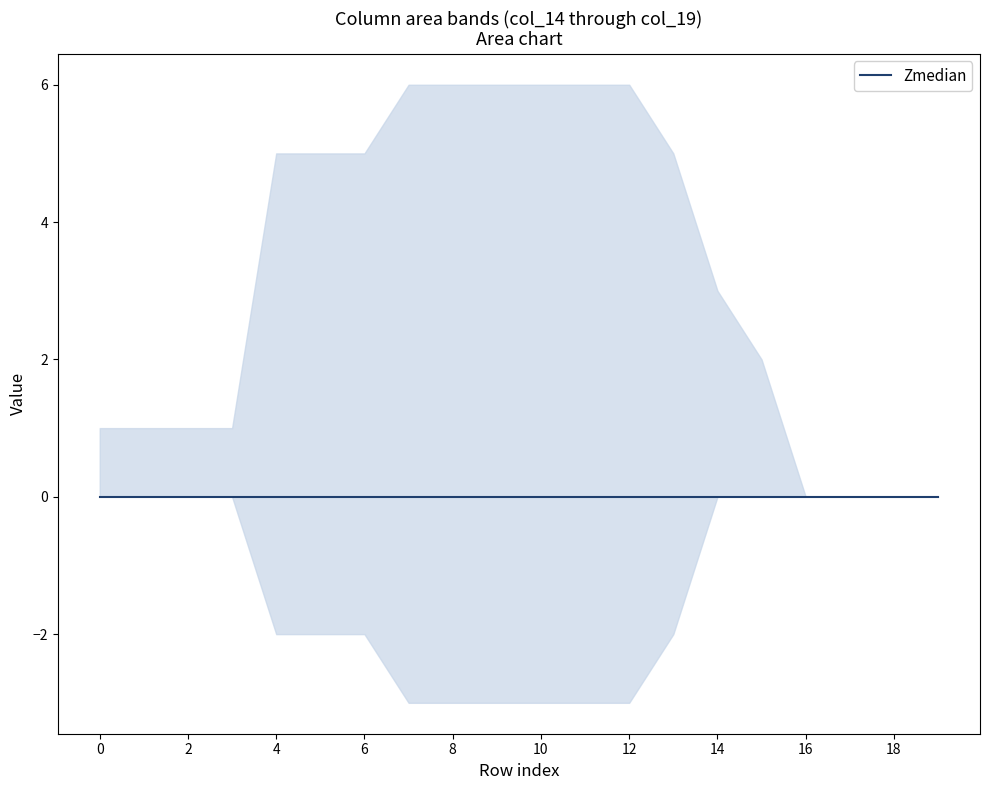

Reading left to right, what are all the values shown in this chart?

col_14: 0=0	1=0	2=0	3=0	4=0	5=0	6=0	7=1	8=1	9=1	10=1	11=1	12=1	13=0	14=0	15=0	16=0	17=0	18=0	19=0
col_15: 0=0	1=0	2=0	3=0	4=1	5=1	6=1	7=1	8=1	9=1	10=1	11=1	12=1	13=1	14=0	15=0	16=0	17=0	18=0	19=0
col_16: 0=0	1=0	2=0	3=0	4=1	5=1	6=1	7=1	8=1	9=1	10=1	11=1	12=1	13=1	14=0	15=0	16=0	17=0	18=0	19=0
col_17: 0=1	1=1	2=1	3=1	4=1	5=1	6=1	7=1	8=1	9=1	10=1	11=1	12=1	13=1	14=1	15=0	16=0	17=0	18=0	19=0
col_18: 0=0	1=0	2=0	3=0	4=1	5=1	6=1	7=1	8=1	9=1	10=1	11=1	12=1	13=1	14=1	15=1	16=0	17=0	18=0	19=0
col_19: 0=0	1=0	2=0	3=0	4=1	5=1	6=1	7=1	8=1	9=1	10=1	11=1	12=1	13=1	14=1	15=1	16=0	17=0	18=0	19=0